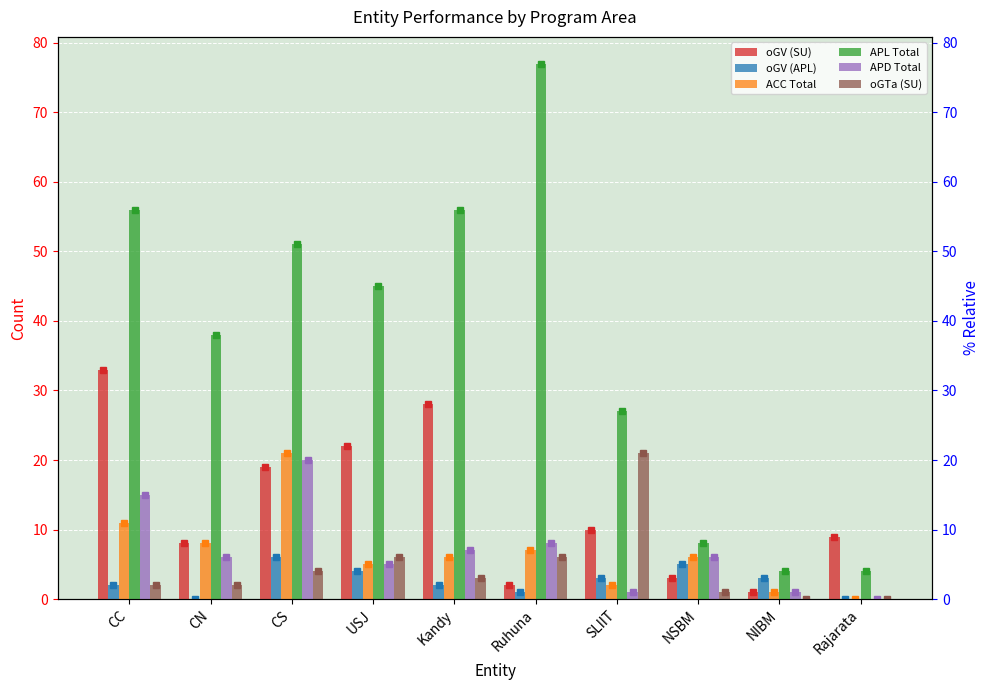

How many data points in APD Total are less than 6?

4